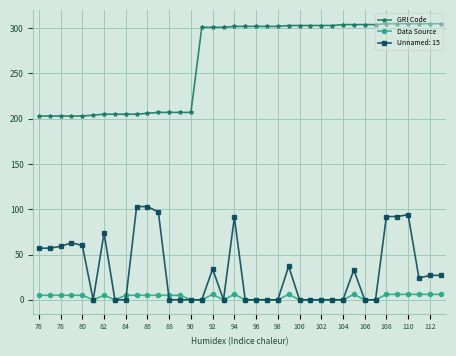

True or false: GRI Code and Data Source intersect in this chart.

False